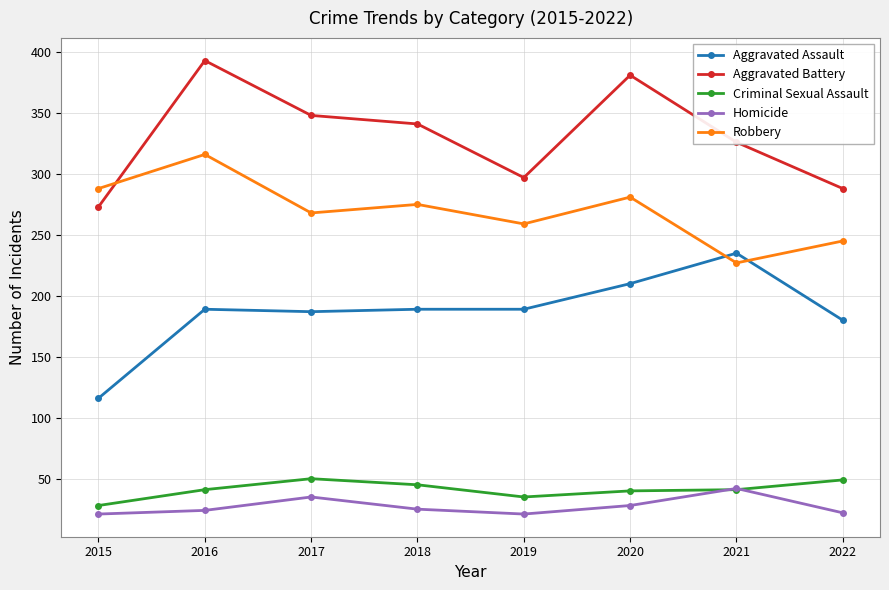

Is this an area chart (filled region under the line)?

No